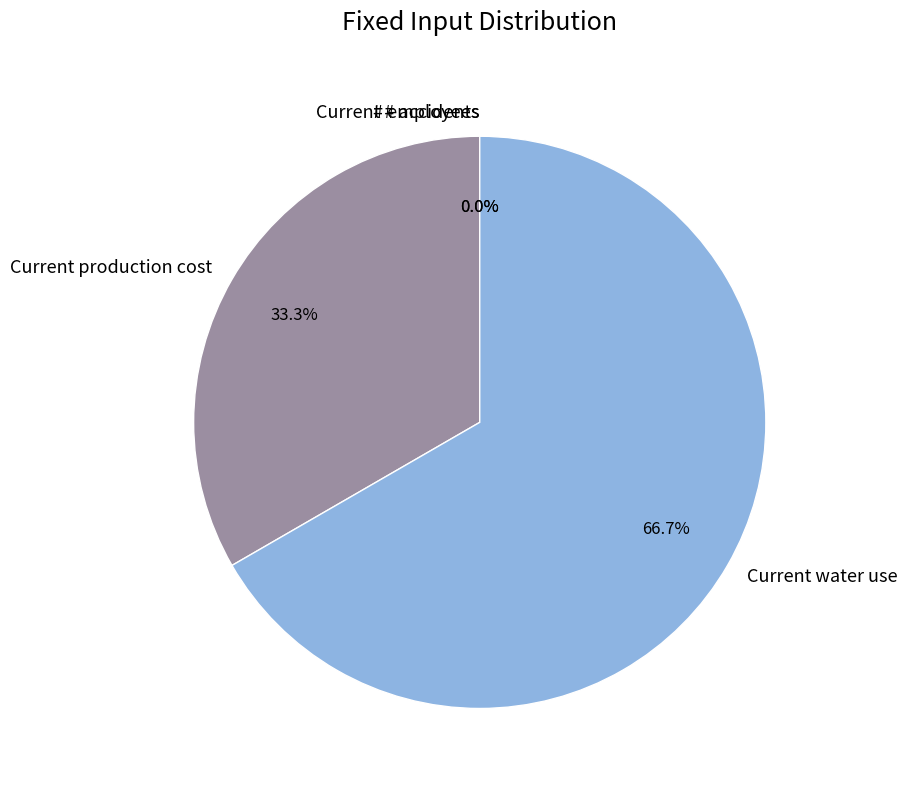

Which slice is the largest?

Current water use